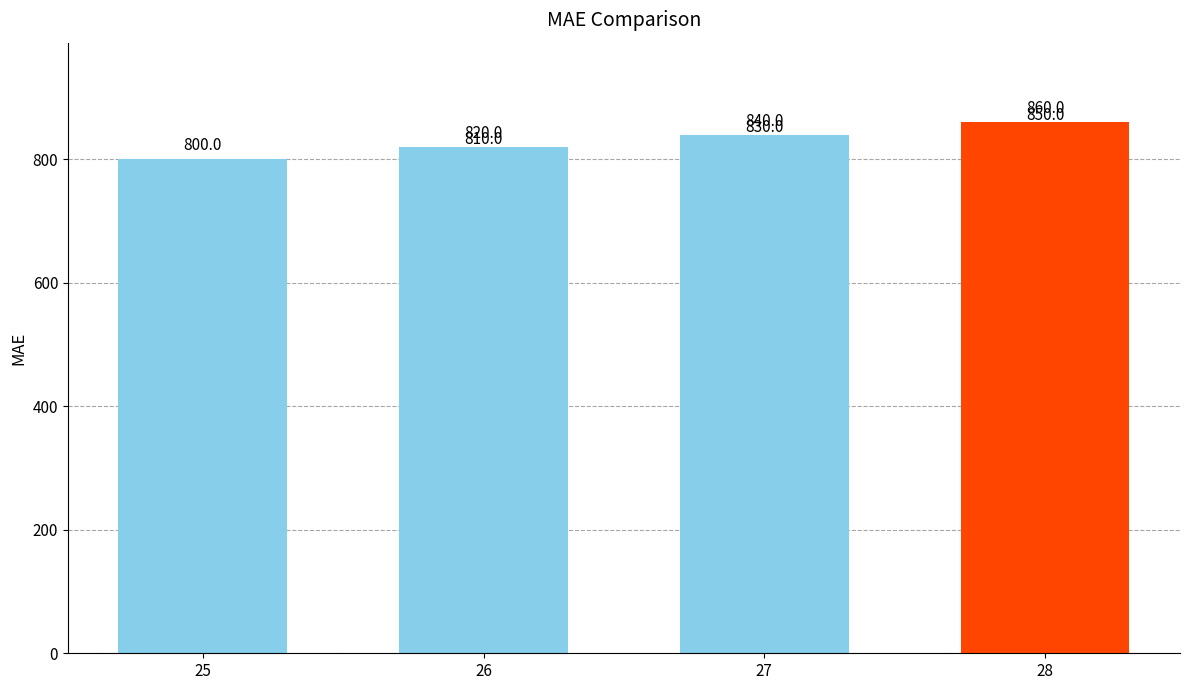

What is the difference between the maximum and minimum values?

60